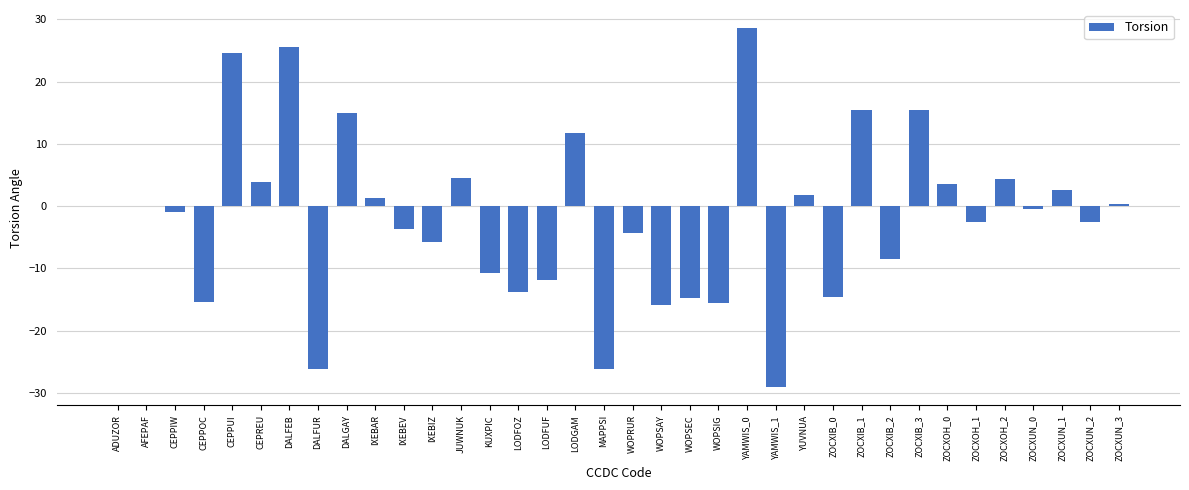

What is the sum of all values?

-63.9